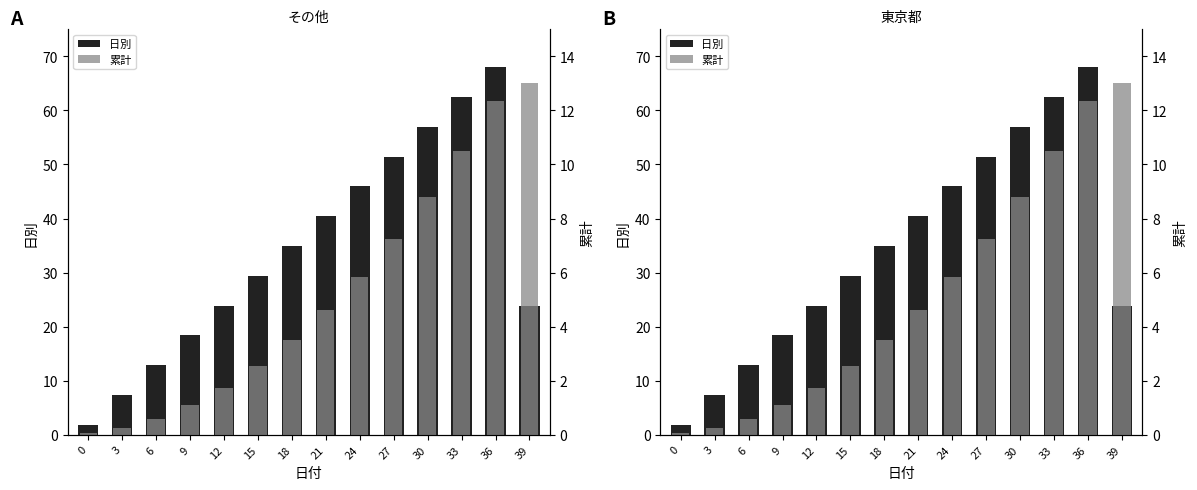

Reading left to right, what are all the values shown in this chart?

日別: 1.8	7.4	12.9	18.4	23.9	29.4	34.9	40.4	45.9	51.5	57.0	62.5	68.0	23.9
累計: 0.1	0.2	0.6	1.1	1.8	2.5	3.5	4.6	5.9	7.2	8.8	10.5	12.3	13.0